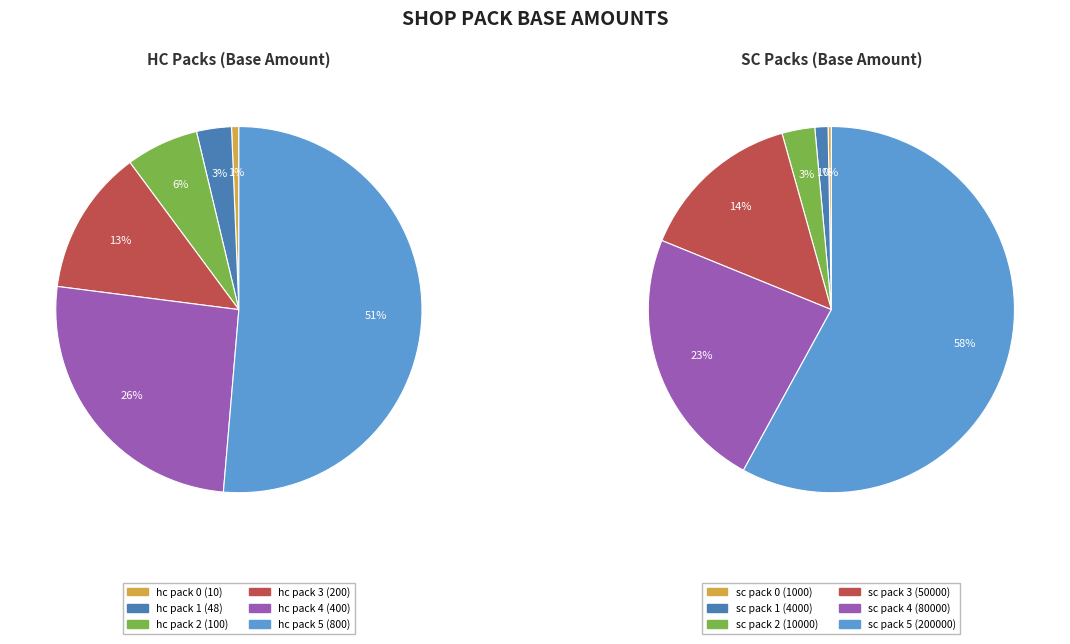

What percentage is the 5 slice, to the nearest percent?

51%